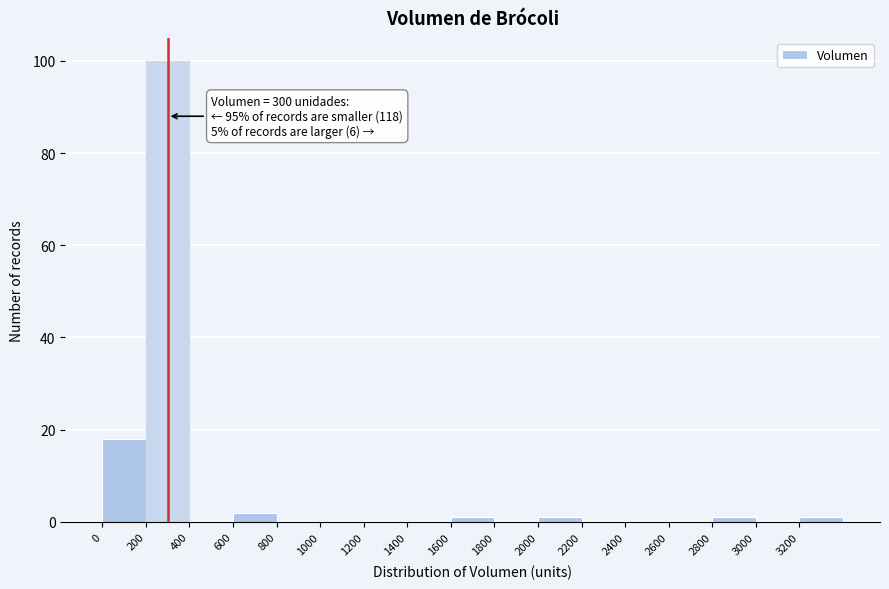

Over which range of the x-axis is the bar tallest?

200 to 400